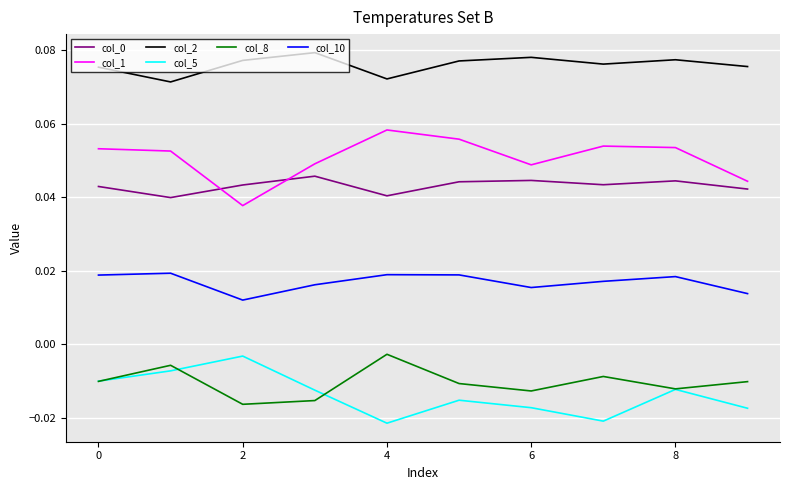

Does the chart display data point markers on the line(s)?

No